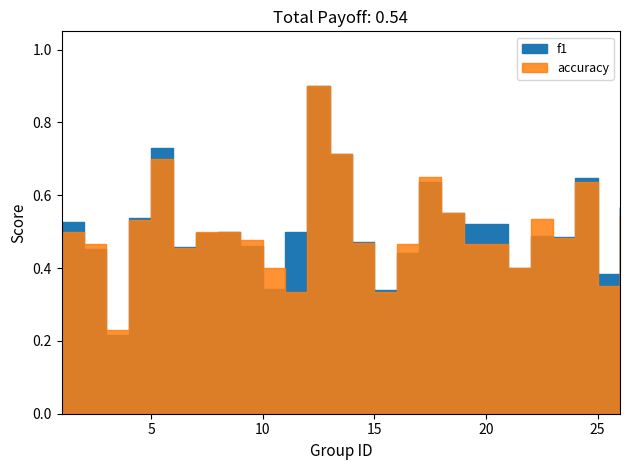

How many lines are shown in the chart?

2